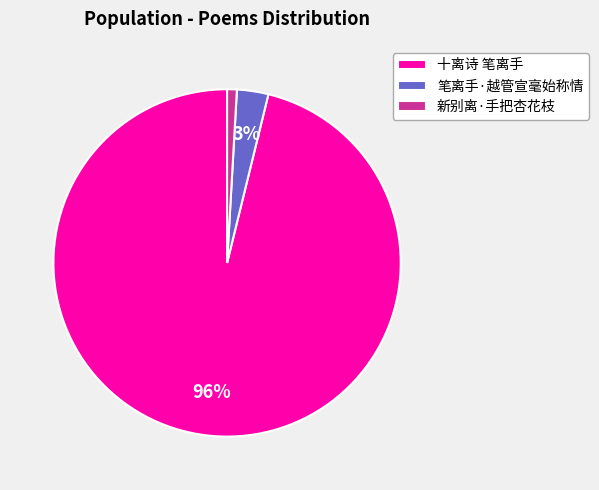

To the nearest percent, what percentage of the pie is 笔离手·越管宣毫始称情?

3%